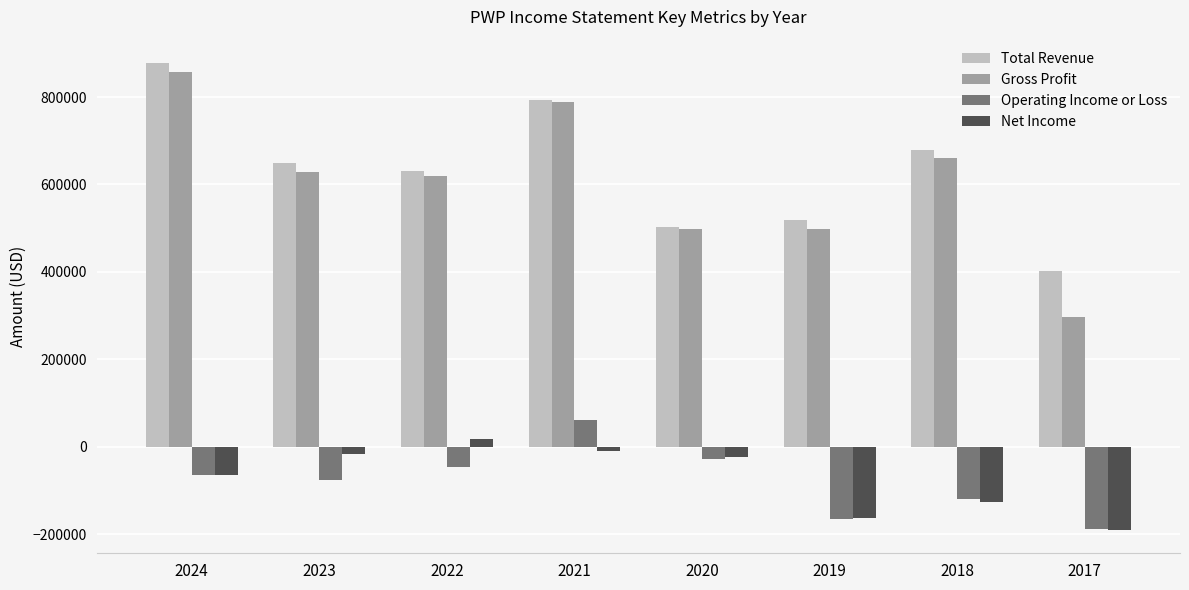

Are the bars grouped side by side (vs. stacked)?

Yes